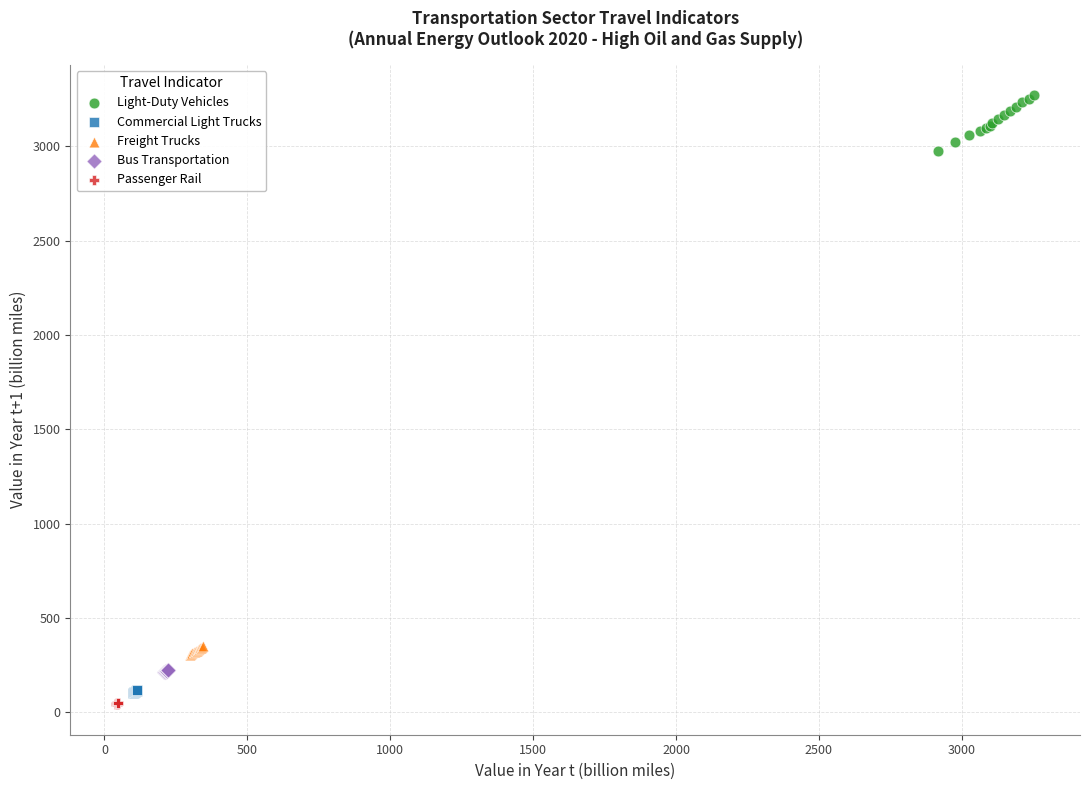

Which series has the widest spread of Y values?

Light-Duty Vehicles